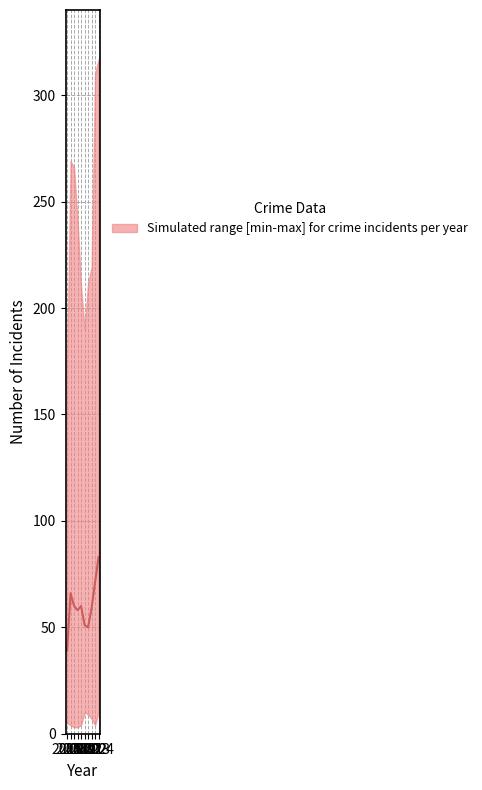

Is it true that the value at 2015 is 66?

False